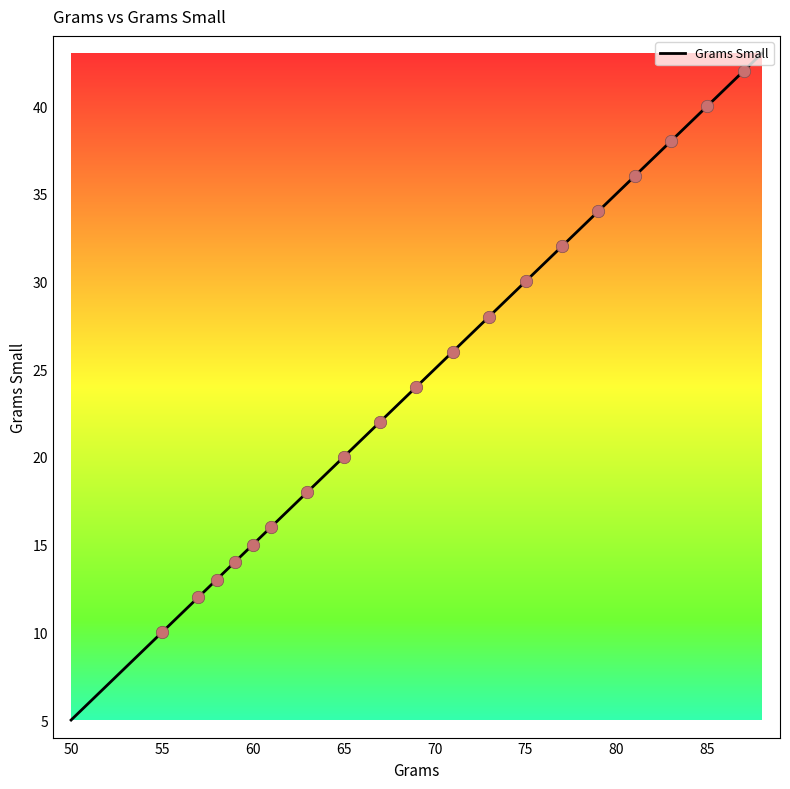

What is the difference between the maximum and minimum values?

38